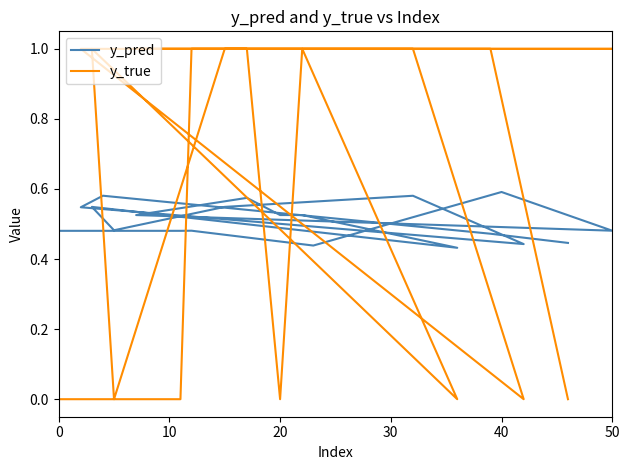

How many lines are shown in the chart?

2